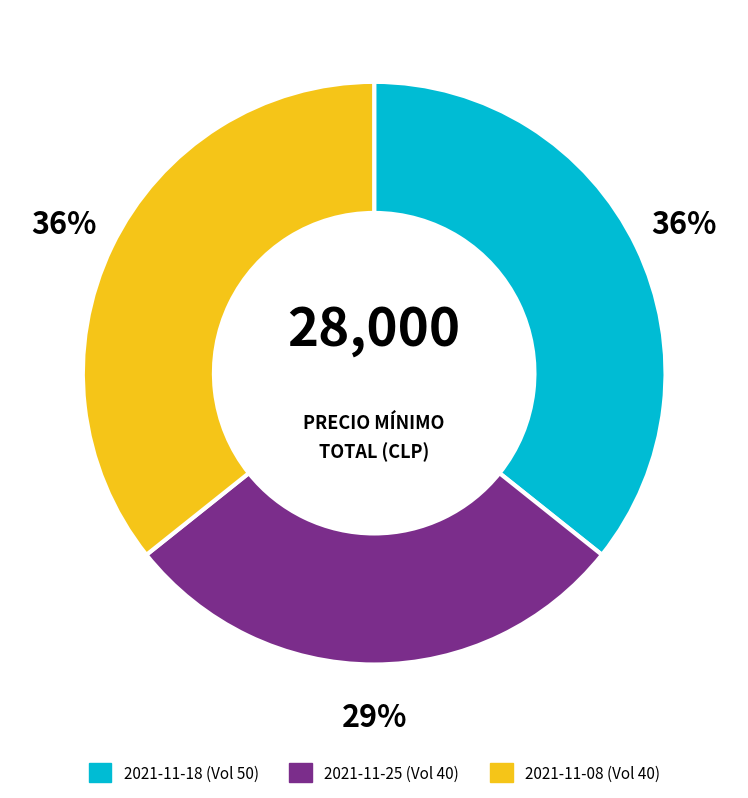

To the nearest percent, what is the average slice percentage?

33%